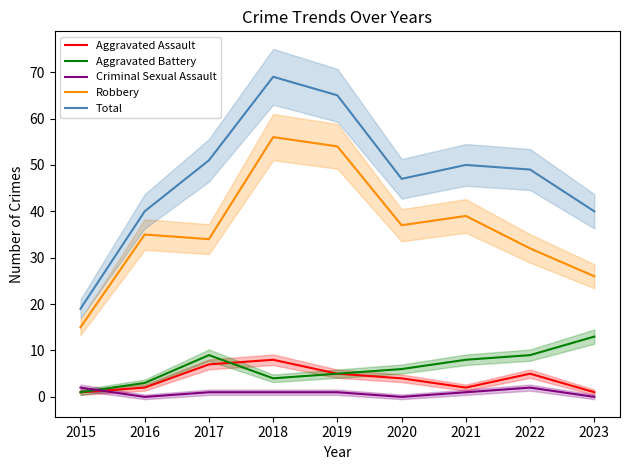

Reading left to right, extract all data points from this chart.

Aggravated Assault: 1	2	7	8	5	4	2	5	1
Aggravated Battery: 1	3	9	4	5	6	8	9	13
Criminal Sexual Assault: 2	0	1	1	1	0	1	2	0
Robbery: 15	35	34	56	54	37	39	32	26
Total: 19	40	51	69	65	47	50	49	40